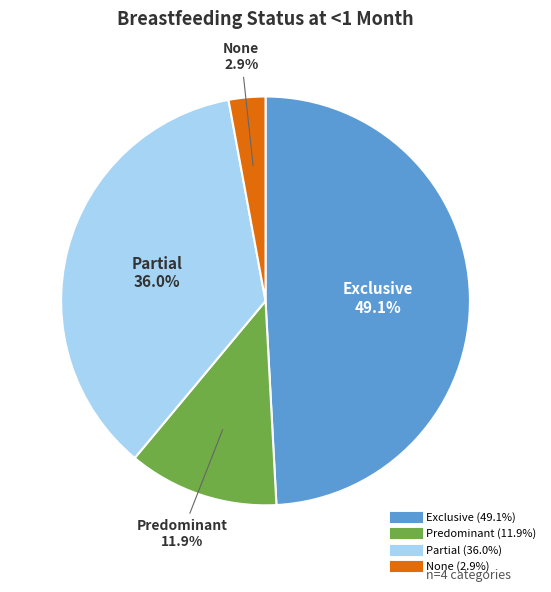

Is it true that Partial is 45% of the pie?

False